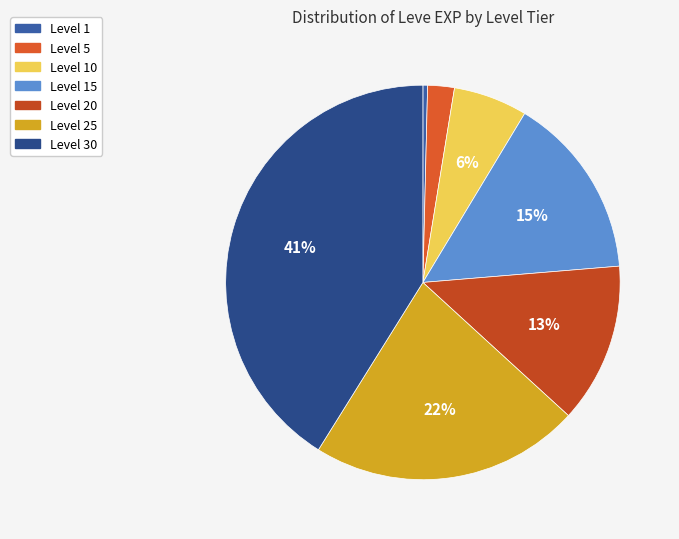

Which slice is the largest?

Level 30